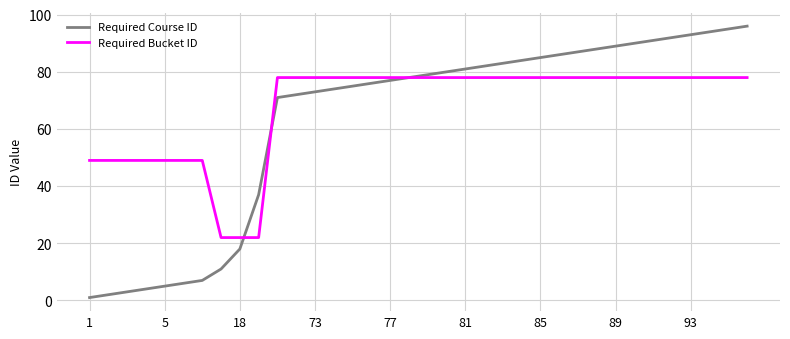

List the series in order of their peak value, lowest first.

Required Bucket ID, Required Course ID